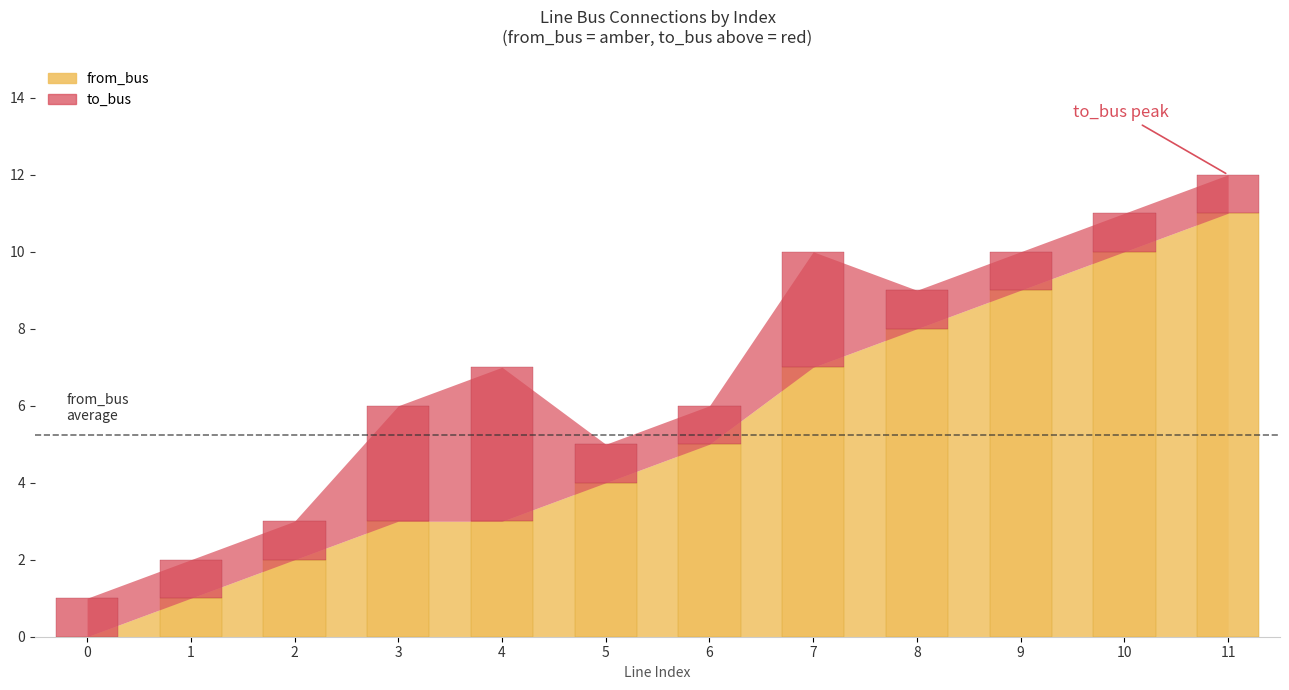

What is the difference between the maximum and minimum values in the from_bus series?

11.0